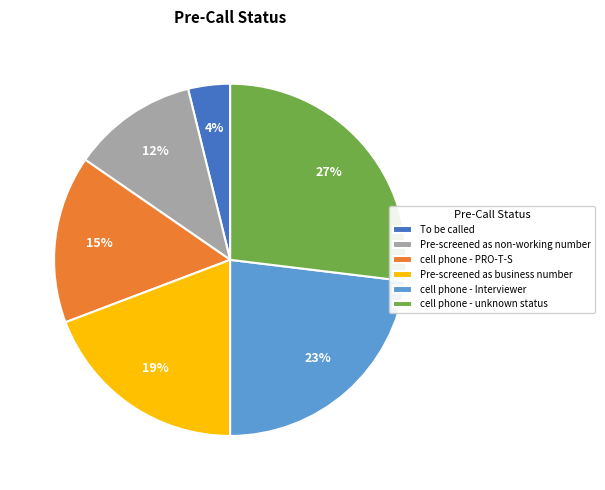

Does cell phone - PRO-T-S account for over 50% of the chart?

No